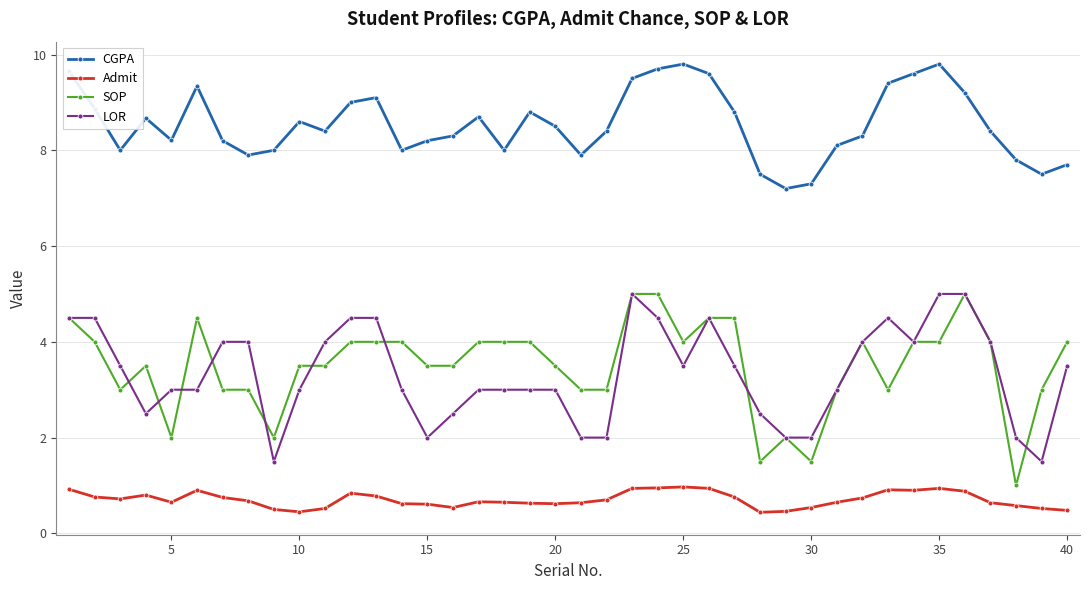

True or false: SOP has more than 1 points higher than both neighbors.

True